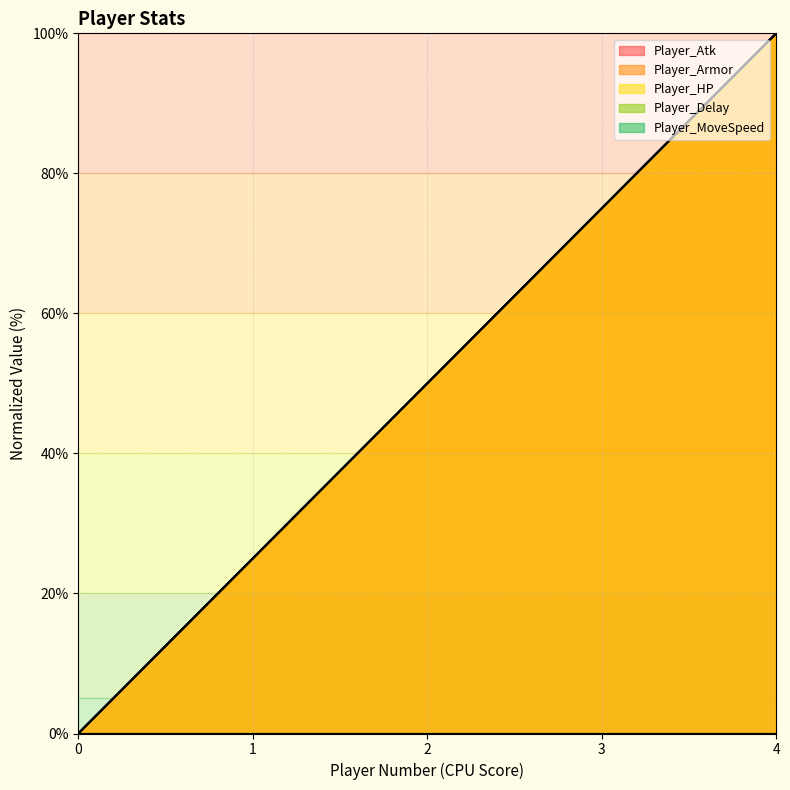

How many values in the Player_HP series are below 50?

2